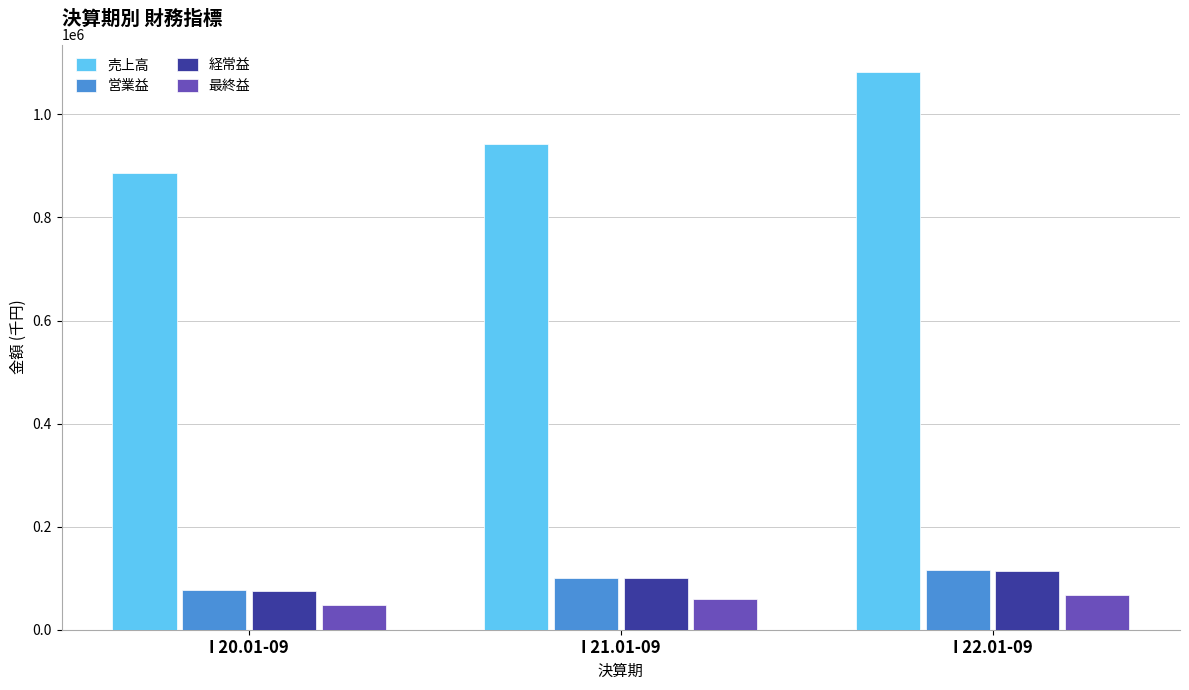

Is it true that 最終益 equals 81575 at I 20.01-09?

False